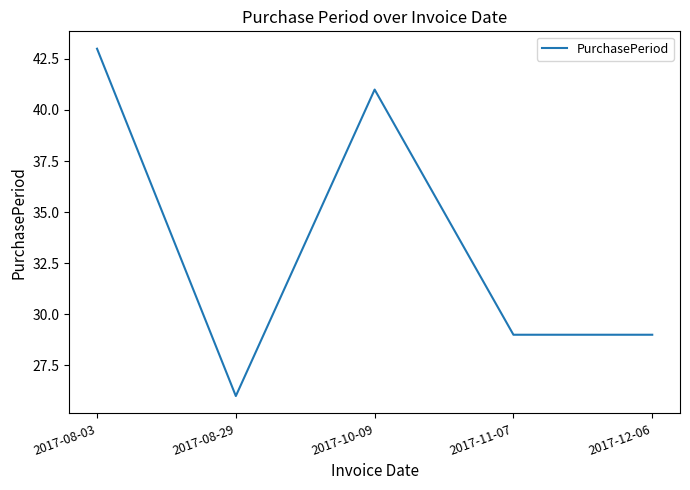

Reading right to left, what are all the values shown in this chart?

29	29	41	26	43